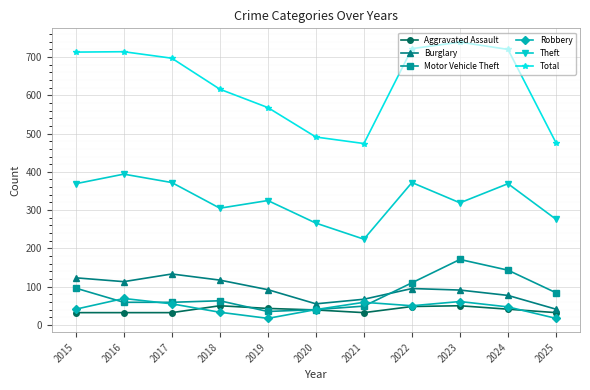

How many lines are shown in the chart?

6